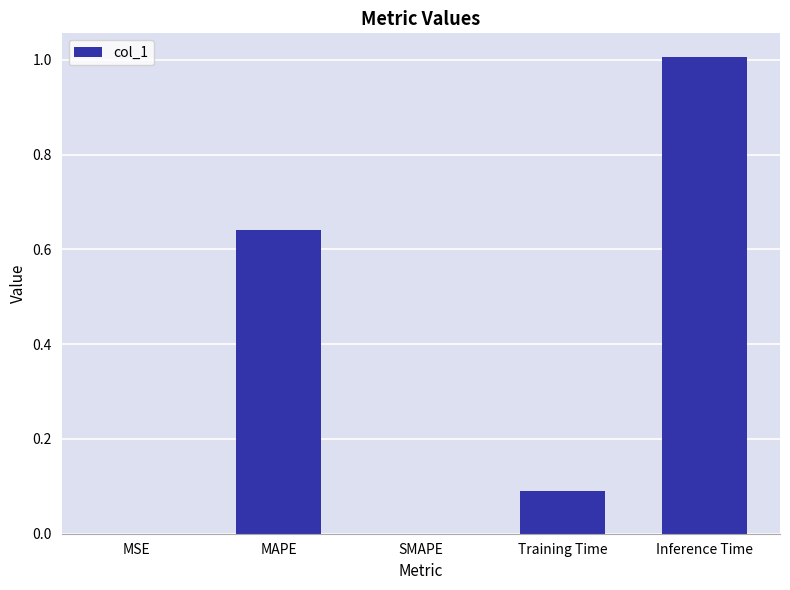

What is the change in value from MSE to Training Time?

+0.1